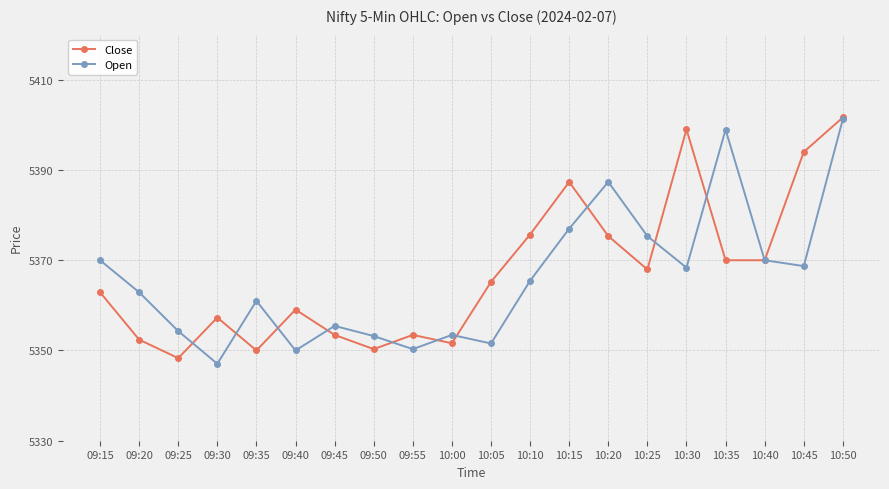

The value of Close at 09:20 is 1390.0. True or false?

False